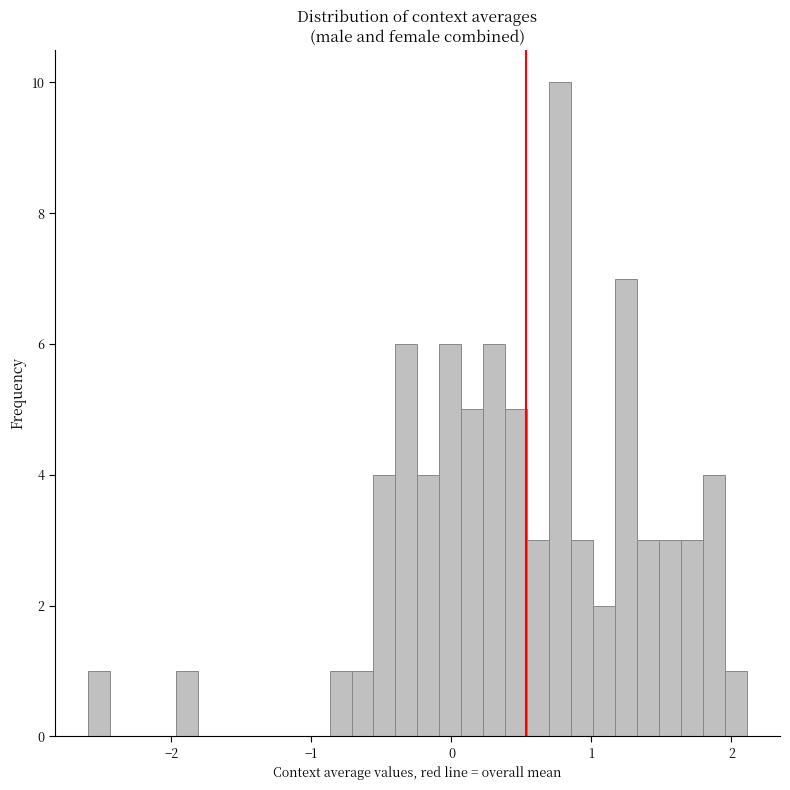

Read against the x-axis, roughly where is the centre of the tallest bar?

0.8